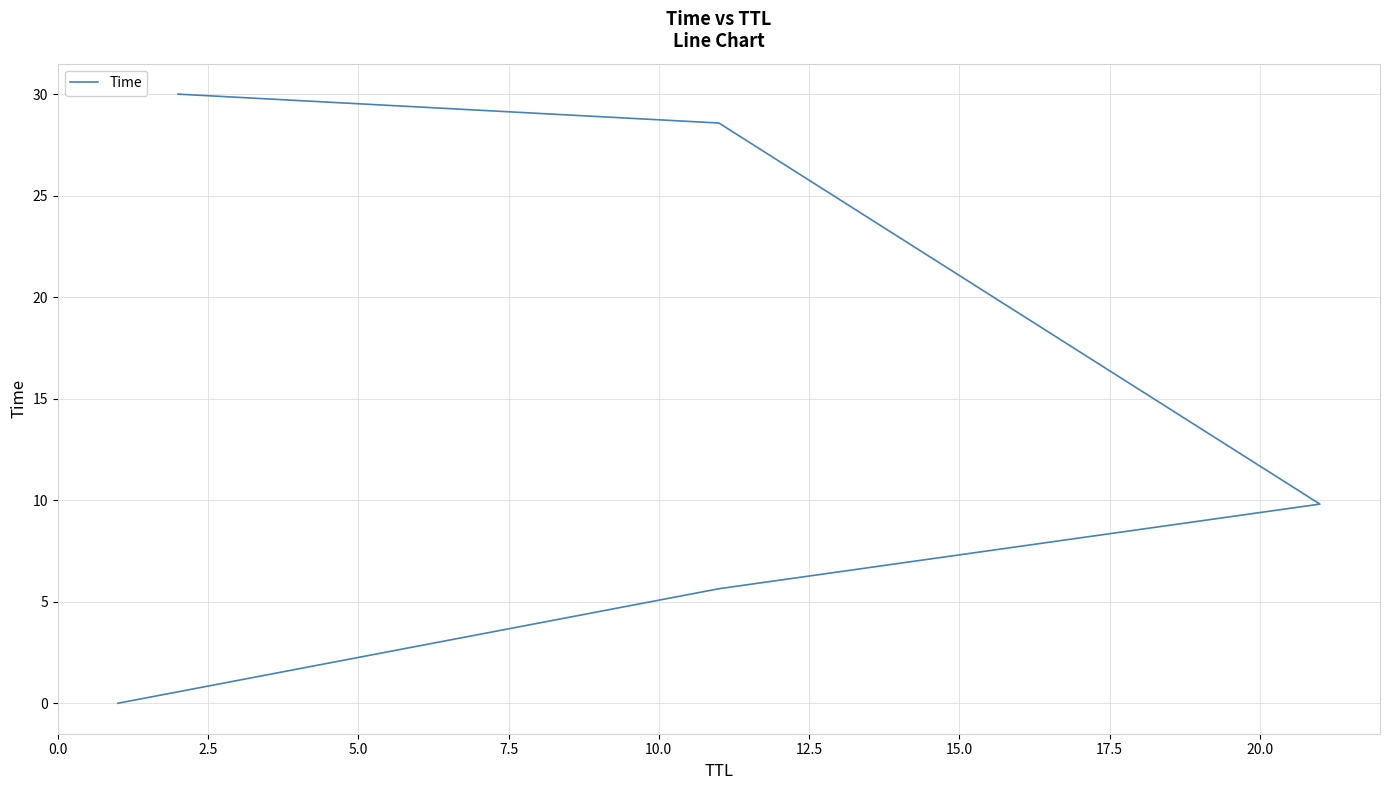

How many lines are shown in the chart?

1